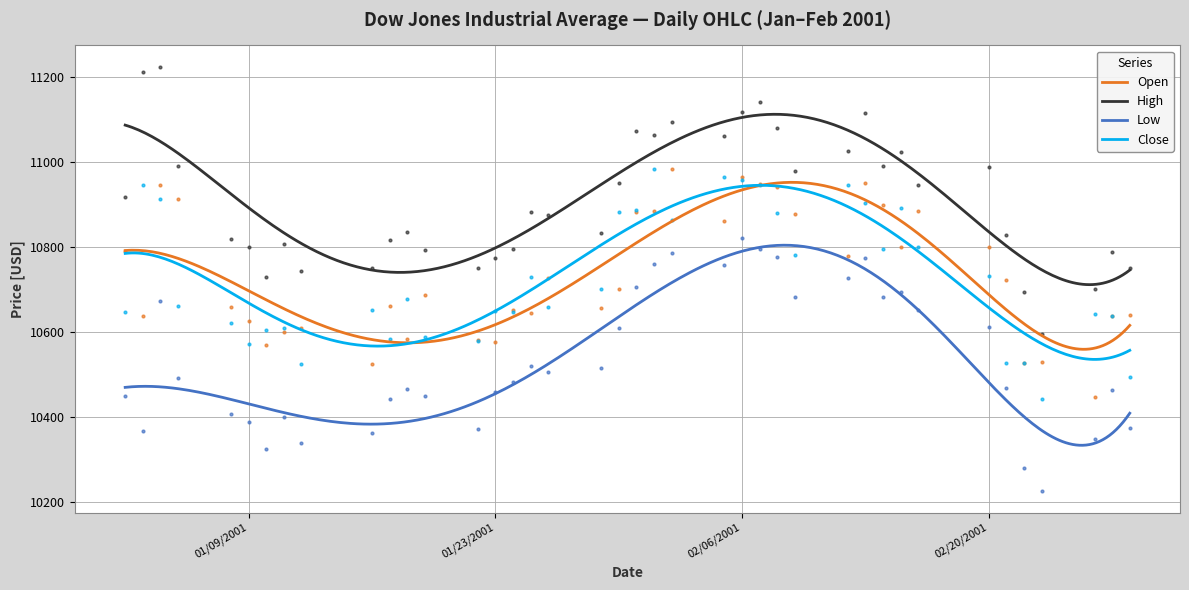

What is the total value across all series at 02/06/2001?

43860.5